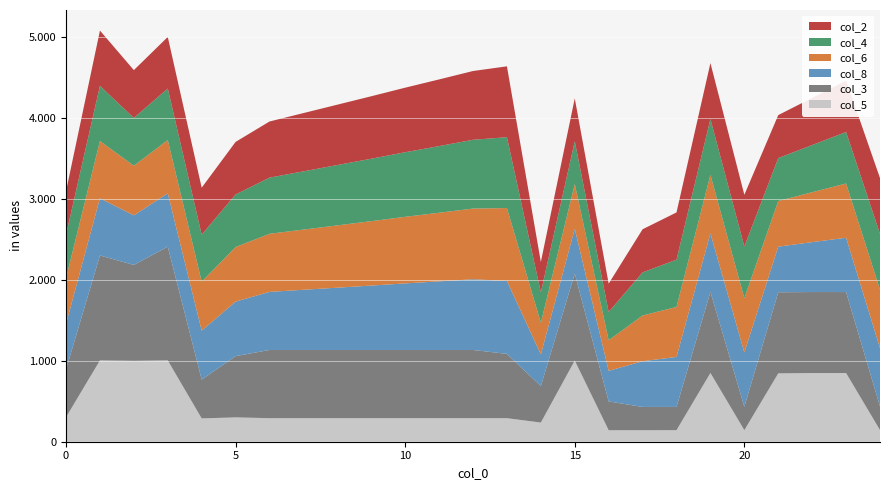

Reading left to right, transcribe all the data shown in this chart.

col_2: 0=538	1=683	2=591	3=637	4=581	5=650	6=694	7=720	8=746	9=772	10=798	11=824	12=850	13=876	14=376	15=530	16=350	17=533	18=584	19=691	20=639	21=531	22=583	23=636	24=690
col_4: 0=538	1=683	2=591	3=637	4=581	5=650	6=694	7=720	8=746	9=772	10=798	11=824	12=850	13=876	14=376	15=530	16=350	17=533	18=584	19=691	20=639	21=531	22=583	23=636	24=690
col_6: 0=563	1=707	2=613	3=659	4=605	5=674	6=718	7=744	8=770	9=796	10=823	11=848	12=874	13=901	14=391	15=553	16=378	17=565	18=618	19=723	20=671	21=564	22=617	23=671	24=722
col_8: 0=563	1=707	2=613	3=659	4=605	5=674	6=718	7=744	8=770	9=796	10=823	11=848	12=874	13=901	14=391	15=553	16=378	17=565	18=618	19=723	20=671	21=564	22=617	23=671	24=722
col_3: 0=591	1=1297	2=1185	3=1406	4=480	5=757	6=843	7=843	8=843	9=843	10=843	11=843	12=843	13=795	14=451	15=1075	16=356	17=288	18=287	19=1002	20=289	21=1002	22=1001	23=1001	24=291
col_5: 0=303	1=1005	2=1000	3=1005	4=288	5=301	6=291	7=291	8=291	9=291	10=291	11=291	12=291	13=291	14=237	15=1003	16=142	17=142	18=143	19=850	20=143	21=845	22=849	23=849	24=144